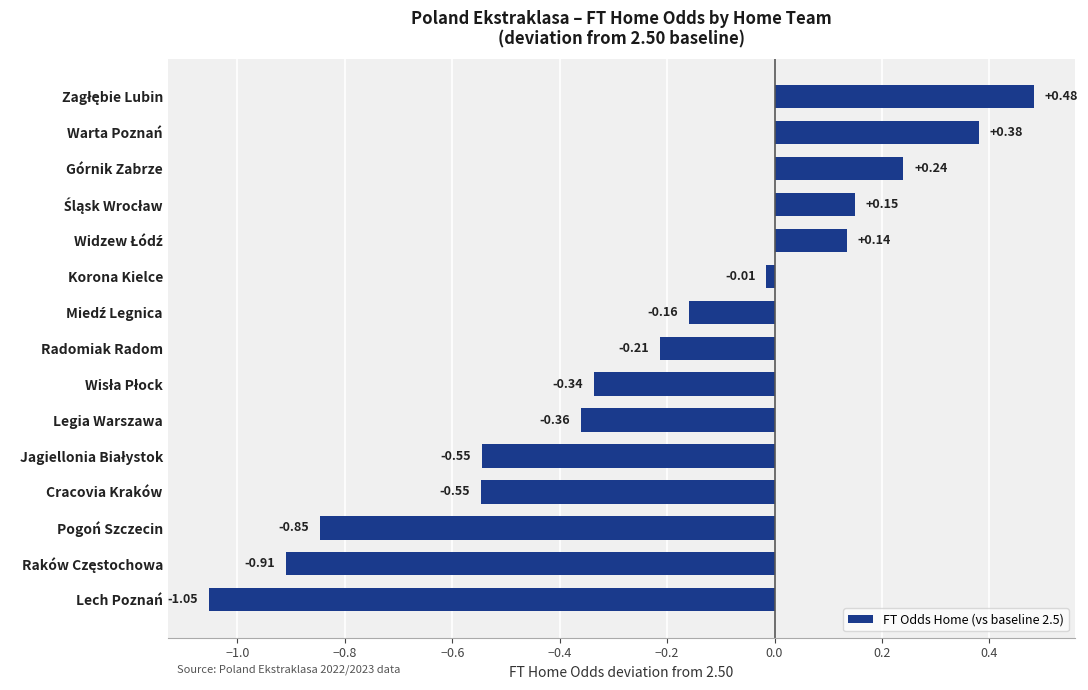

What is the sum of all values?

-3.6